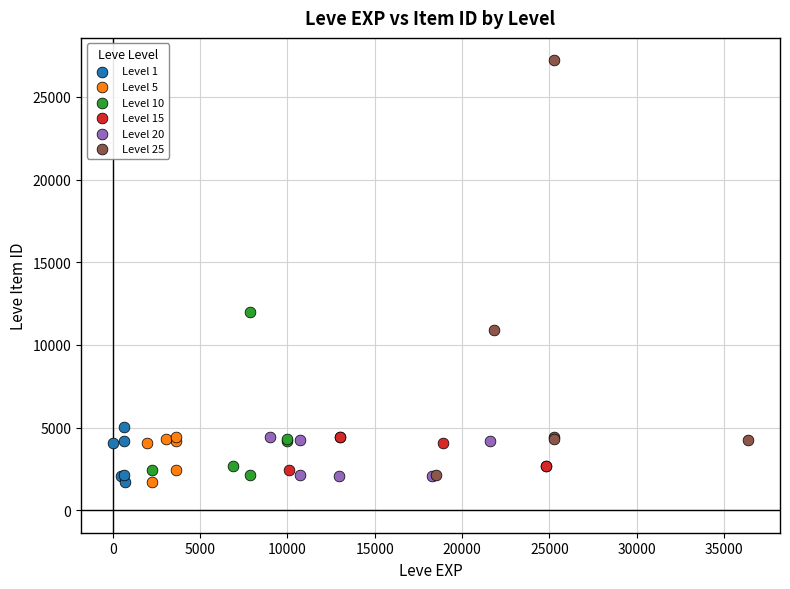

Which series has the widest spread of Y values?

Level 25